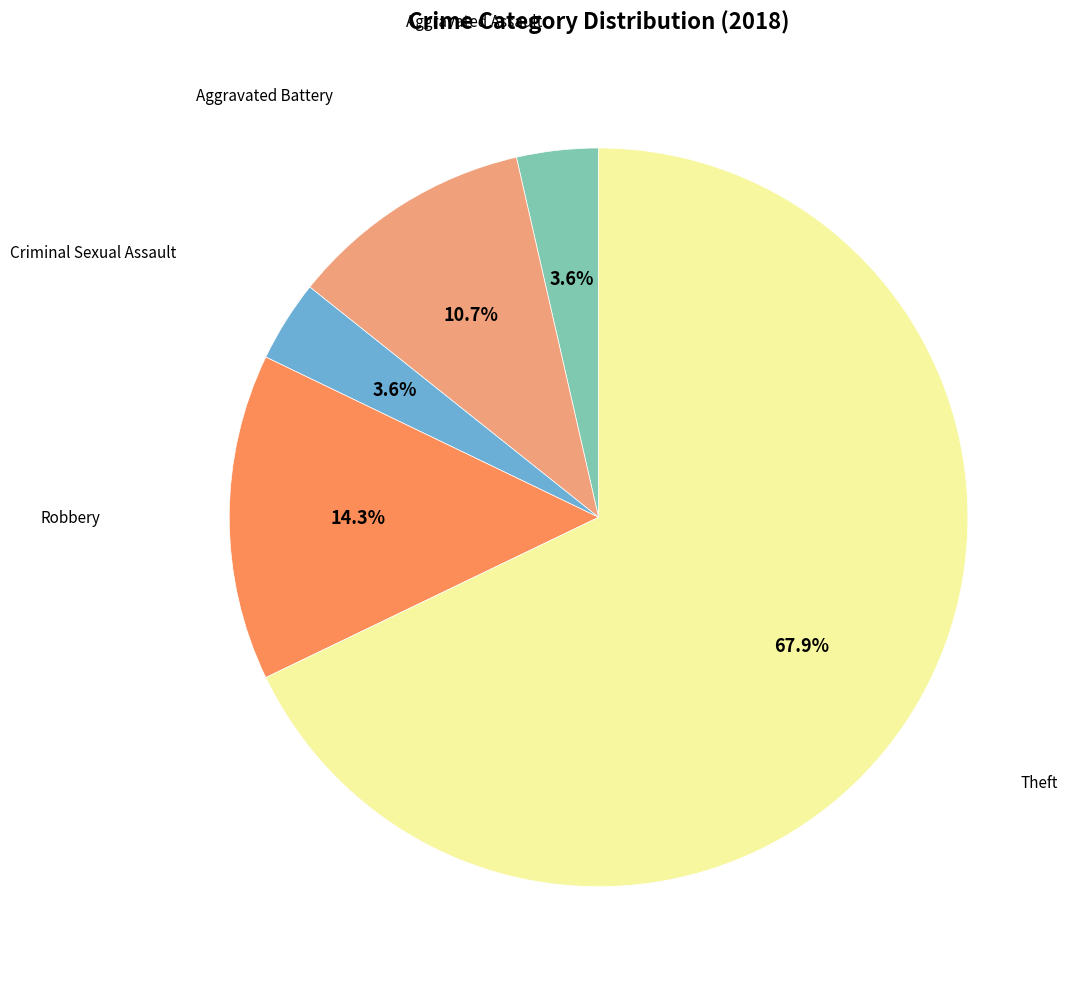

Is there a majority slice in this chart?

Yes